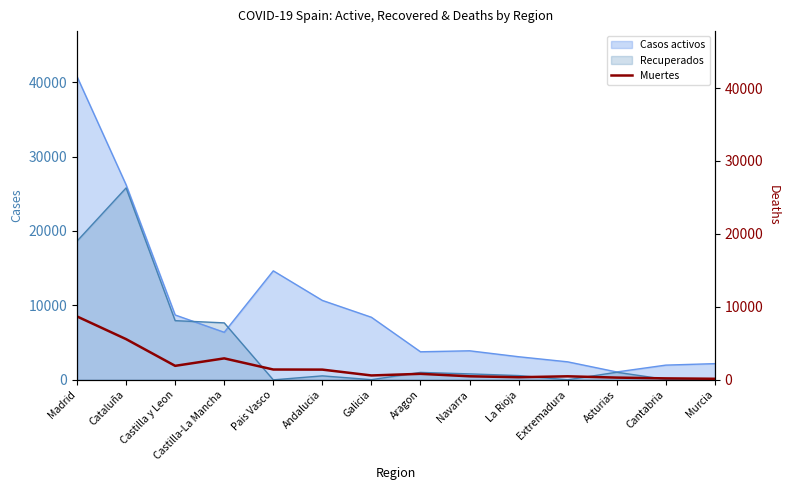

What is the minimum value shown in the chart?

148